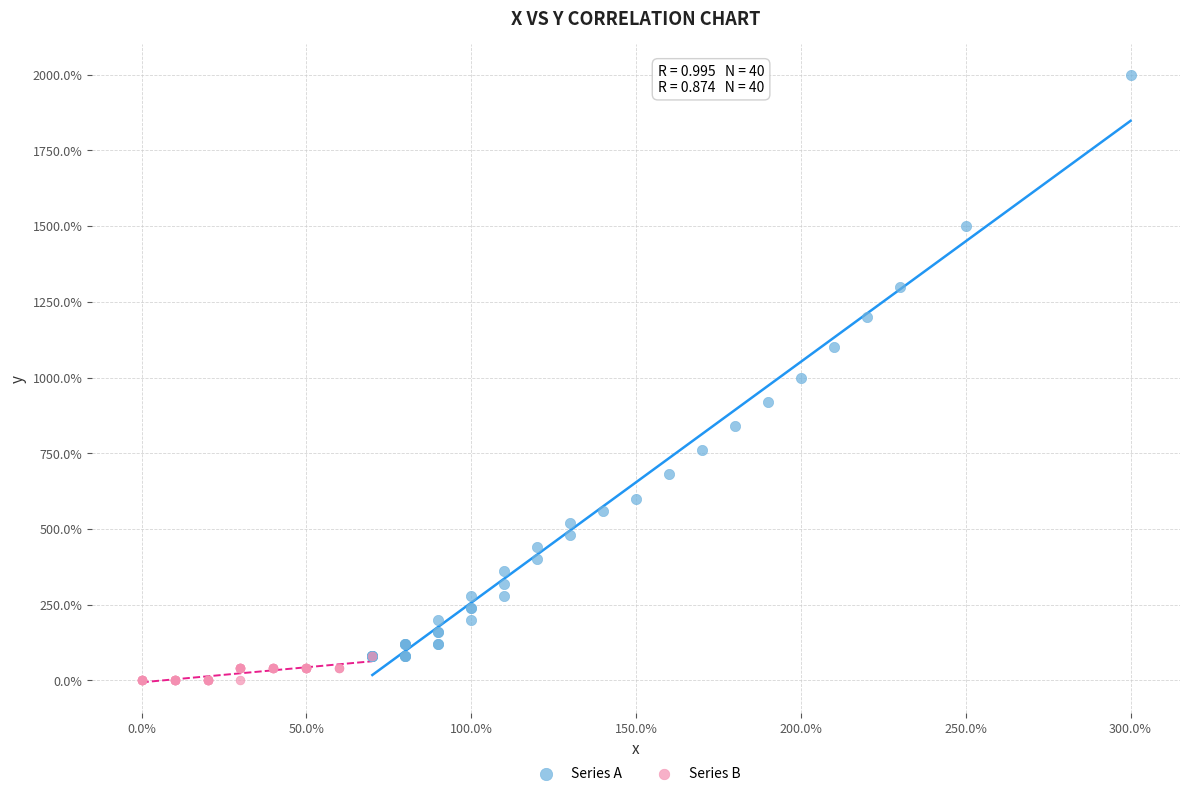

What are all the series names shown in the legend?

Series A, Series B